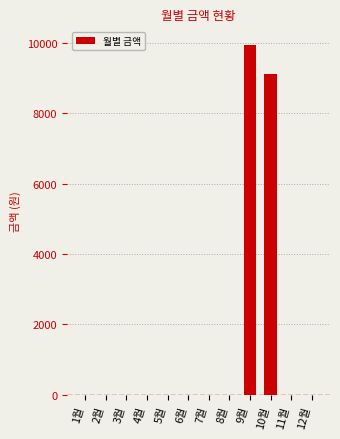

Reading left to right, list all the values displayed in this chart.

1월=0	2월=0	3월=0	4월=0	5월=0	6월=0	7월=0	8월=0	9월=9940	10월=9100	11월=0	12월=0